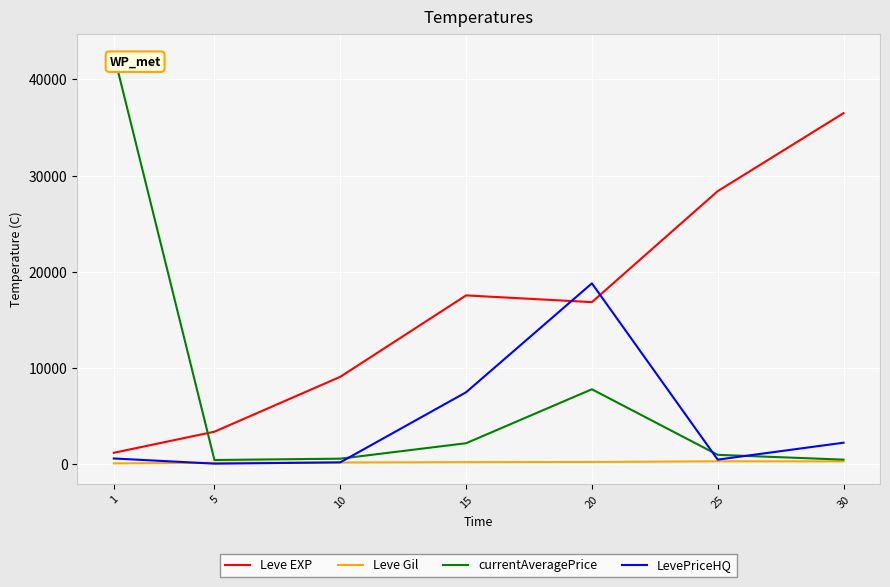

Which series has the largest total across all categories?

Leve EXP